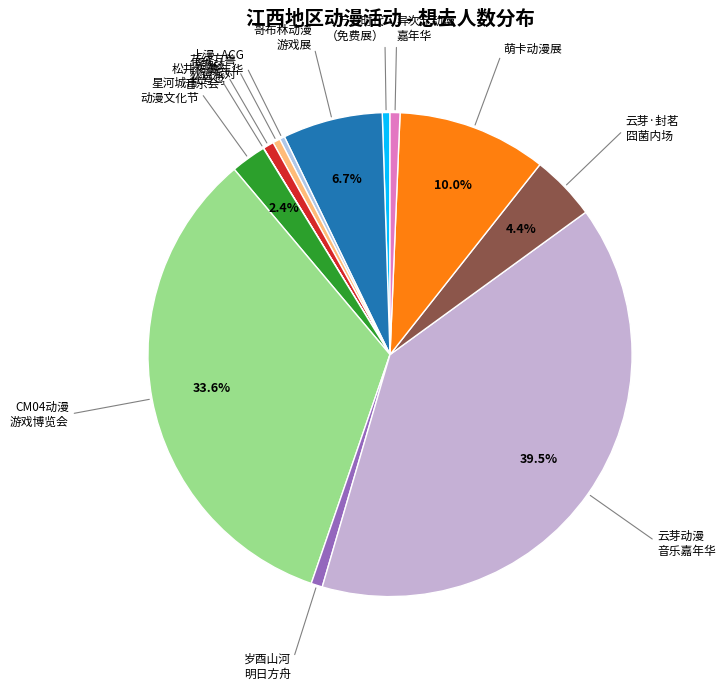

Approximately how many times larger is the value at 万力时代 （免费展） compared to 异次元动漫 嘉年华?

0.8